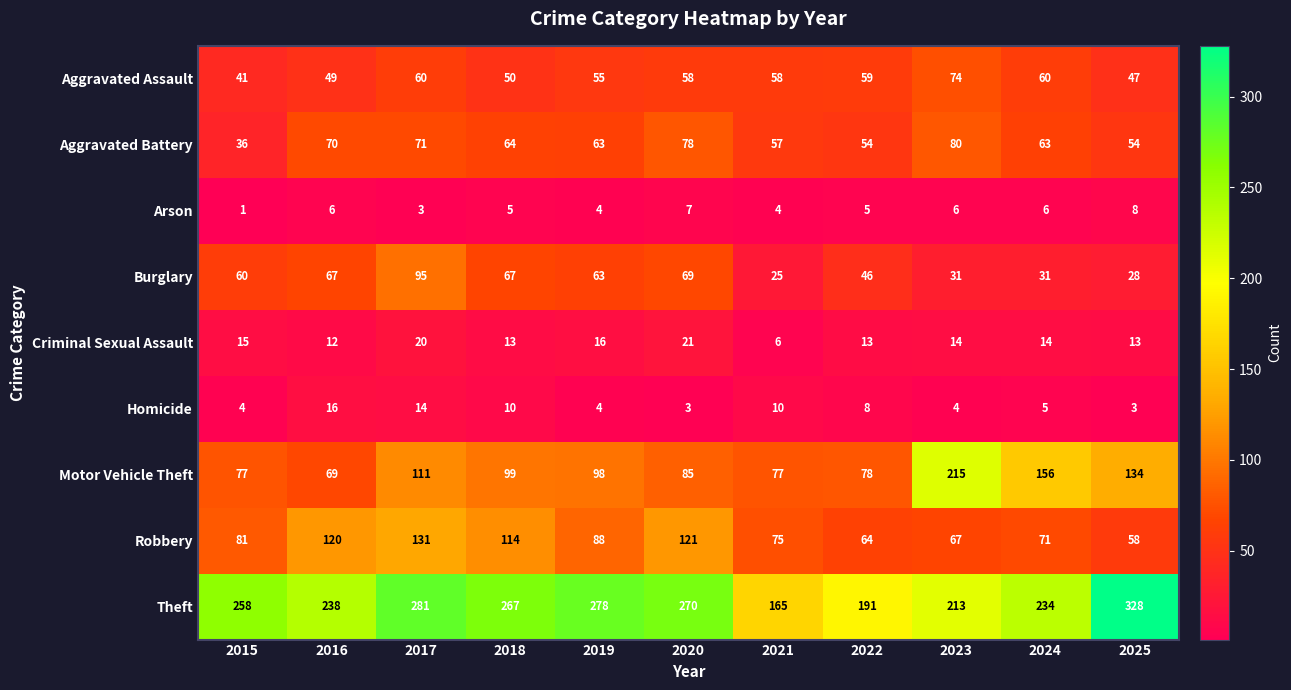

What is the sum of all Homicide values?

81